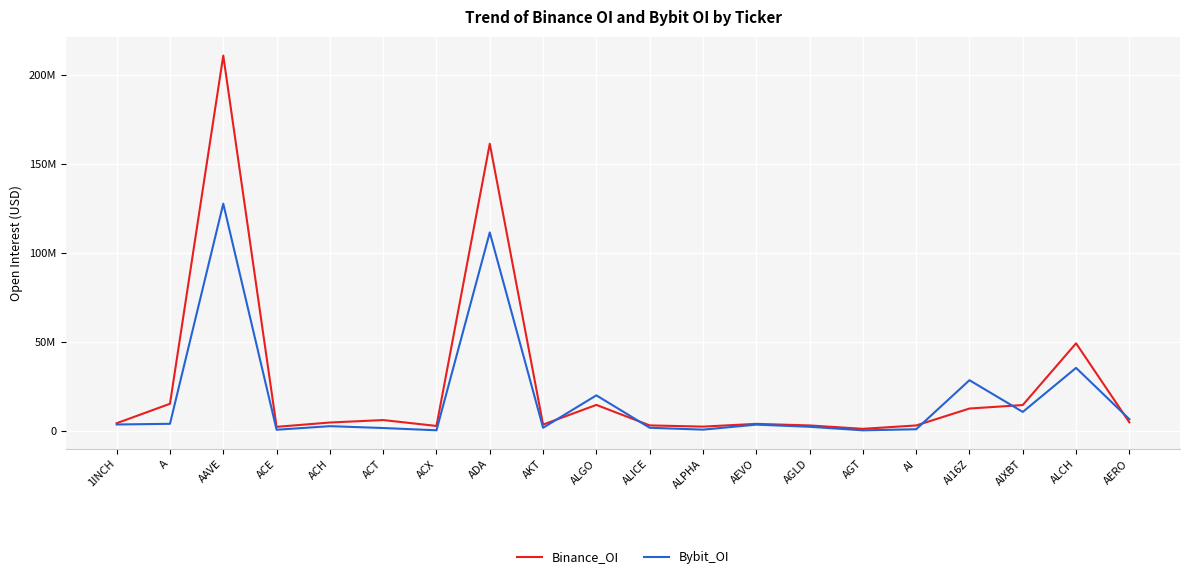

True or false: Bybit_OI has a value of 2009570 at AKT.

True